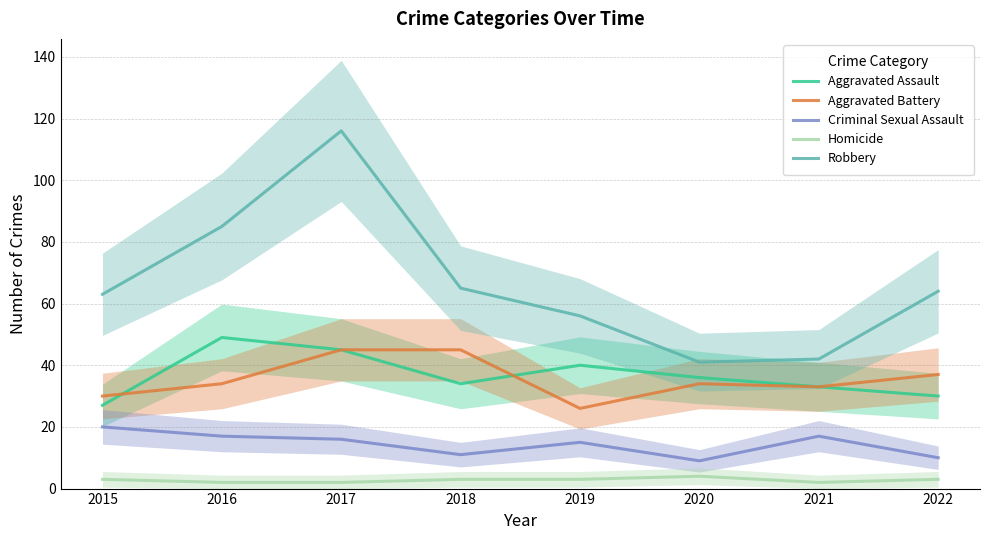

At which label does Aggravated Battery first exceed 34?

2017